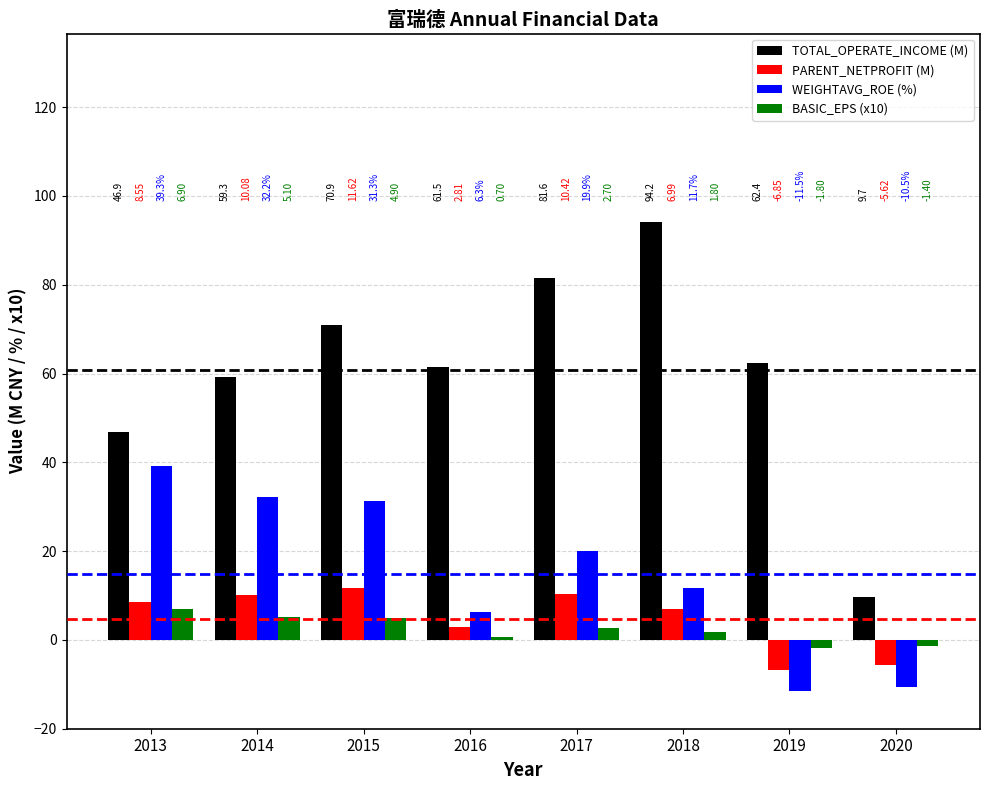

At which category does the chart reach its minimum across all series?

2019